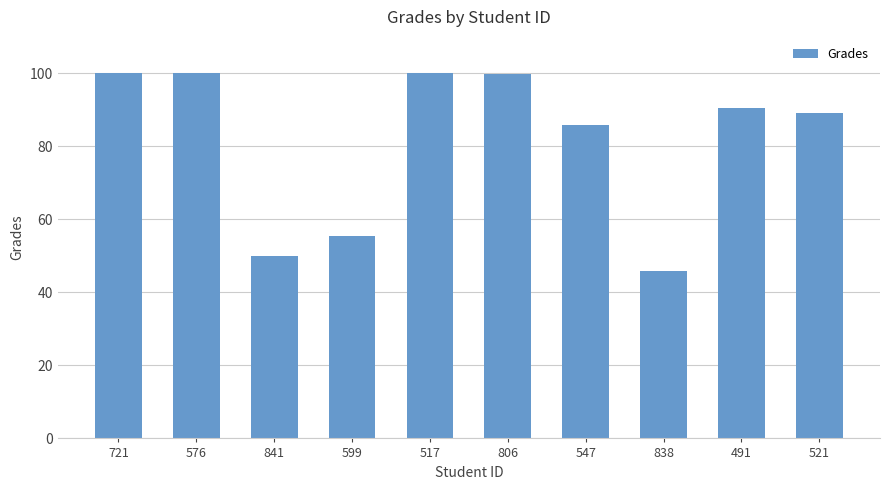

The chart shows a value of 99.8 at 806. True or false?

True